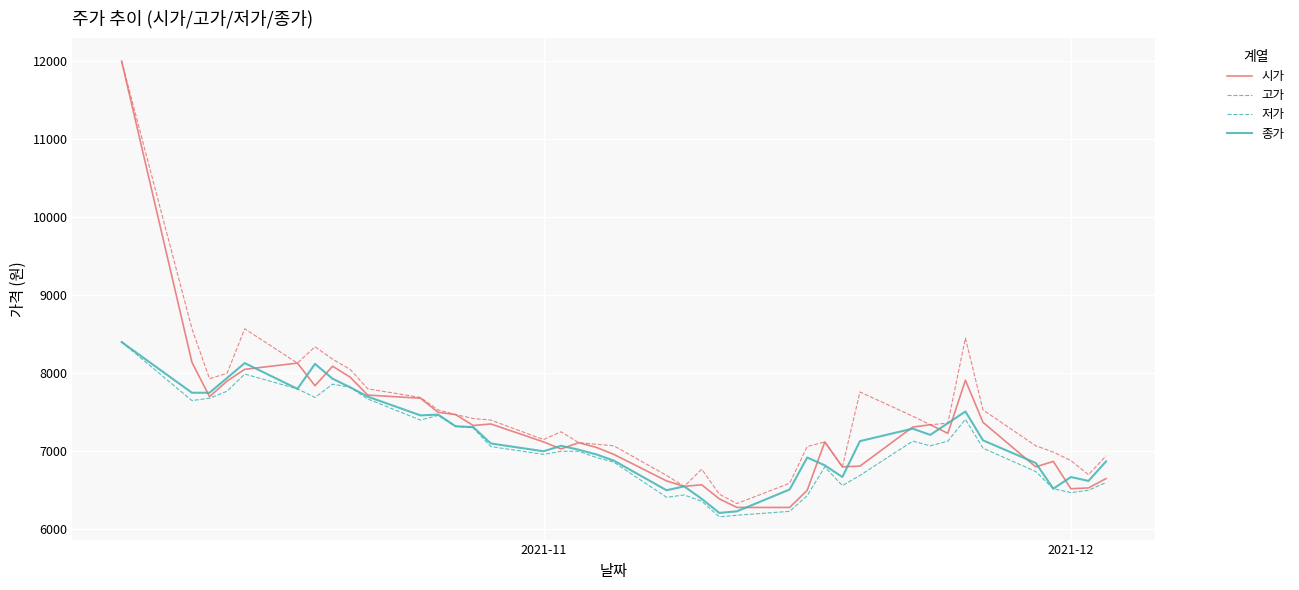

What is the minimum value for 고가?

6330